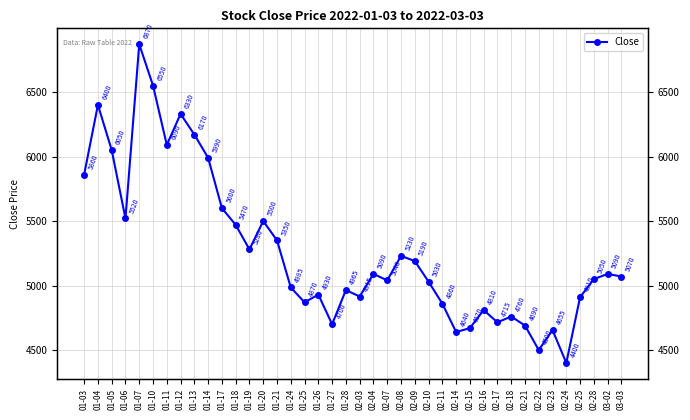

Which label corresponds to the smallest value in the chart?

02-24